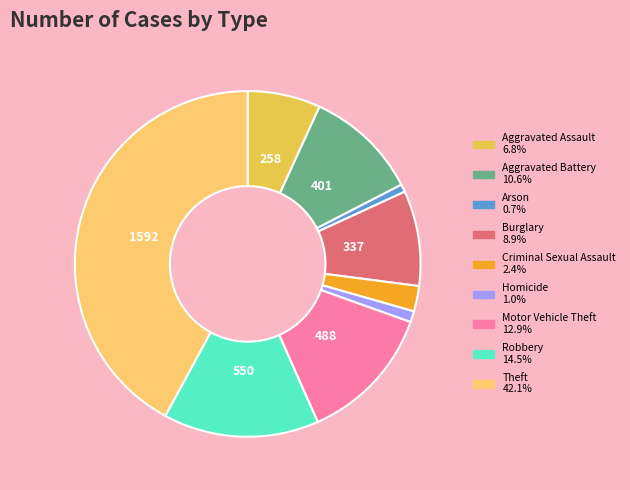

Do Arson and Homicide together represent more than half of the pie?

No